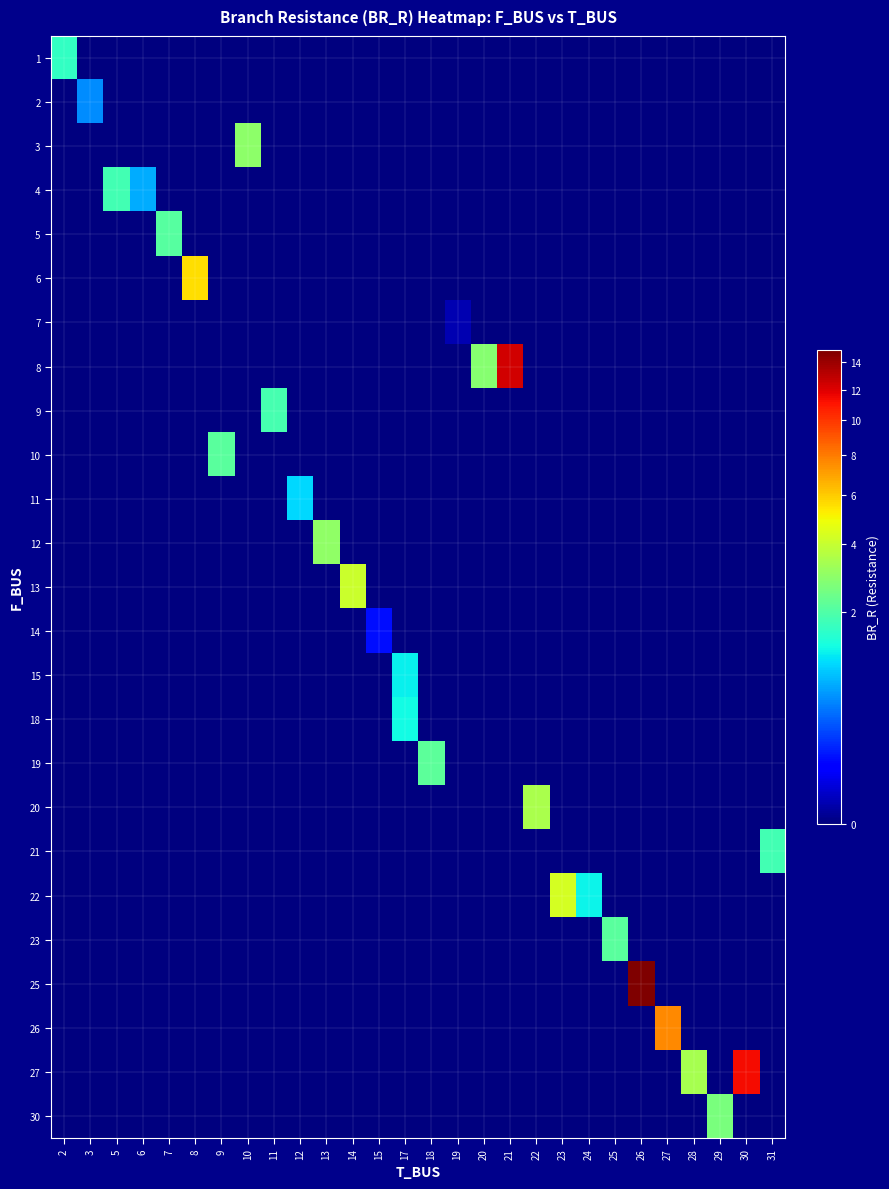

Reading left to right, extract all data points from this chart.

1: 2=1.6	3=0.0	5=0.0	6=0.0	7=0.0	8=0.0	9=0.0	10=0.0	11=0.0	12=0.0	13=0.0	14=0.0	15=0.0	17=0.0	18=0.0	19=0.0	20=0.0	21=0.0	22=0.0	23=0.0	24=0.0	25=0.0	26=0.0	27=0.0	28=0.0	29=0.0	30=0.0	31=0.0
2: 2=0.0	3=0.5	5=0.0	6=0.0	7=0.0	8=0.0	9=0.0	10=0.0	11=0.0	12=0.0	13=0.0	14=0.0	15=0.0	17=0.0	18=0.0	19=0.0	20=0.0	21=0.0	22=0.0	23=0.0	24=0.0	25=0.0	26=0.0	27=0.0	28=0.0	29=0.0	30=0.0	31=0.0
3: 2=0.0	3=0.0	5=0.0	6=0.0	7=0.0	8=0.0	9=0.0	10=2.9	11=0.0	12=0.0	13=0.0	14=0.0	15=0.0	17=0.0	18=0.0	19=0.0	20=0.0	21=0.0	22=0.0	23=0.0	24=0.0	25=0.0	26=0.0	27=0.0	28=0.0	29=0.0	30=0.0	31=0.0
4: 2=0.0	3=0.0	5=1.8	6=0.7	7=0.0	8=0.0	9=0.0	10=0.0	11=0.0	12=0.0	13=0.0	14=0.0	15=0.0	17=0.0	18=0.0	19=0.0	20=0.0	21=0.0	22=0.0	23=0.0	24=0.0	25=0.0	26=0.0	27=0.0	28=0.0	29=0.0	30=0.0	31=0.0
5: 2=0.0	3=0.0	5=0.0	6=0.0	7=2.1	8=0.0	9=0.0	10=0.0	11=0.0	12=0.0	13=0.0	14=0.0	15=0.0	17=0.0	18=0.0	19=0.0	20=0.0	21=0.0	22=0.0	23=0.0	24=0.0	25=0.0	26=0.0	27=0.0	28=0.0	29=0.0	30=0.0	31=0.0
6: 2=0.0	3=0.0	5=0.0	6=0.0	7=0.0	8=5.5	9=0.0	10=0.0	11=0.0	12=0.0	13=0.0	14=0.0	15=0.0	17=0.0	18=0.0	19=0.0	20=0.0	21=0.0	22=0.0	23=0.0	24=0.0	25=0.0	26=0.0	27=0.0	28=0.0	29=0.0	30=0.0	31=0.0
7: 2=0.0	3=0.0	5=0.0	6=0.0	7=0.0	8=0.0	9=0.0	10=0.0	11=0.0	12=0.0	13=0.0	14=0.0	15=0.0	17=0.0	18=0.0	19=0.0	20=0.0	21=0.0	22=0.0	23=0.0	24=0.0	25=0.0	26=0.0	27=0.0	28=0.0	29=0.0	30=0.0	31=0.0
8: 2=0.0	3=0.0	5=0.0	6=0.0	7=0.0	8=0.0	9=0.0	10=0.0	11=0.0	12=0.0	13=0.0	14=0.0	15=0.0	17=0.0	18=0.0	19=0.0	20=2.8	21=12.3	22=0.0	23=0.0	24=0.0	25=0.0	26=0.0	27=0.0	28=0.0	29=0.0	30=0.0	31=0.0
9: 2=0.0	3=0.0	5=0.0	6=0.0	7=0.0	8=0.0	9=0.0	10=0.0	11=1.9	12=0.0	13=0.0	14=0.0	15=0.0	17=0.0	18=0.0	19=0.0	20=0.0	21=0.0	22=0.0	23=0.0	24=0.0	25=0.0	26=0.0	27=0.0	28=0.0	29=0.0	30=0.0	31=0.0
10: 2=0.0	3=0.0	5=0.0	6=0.0	7=0.0	8=0.0	9=2.1	10=0.0	11=0.0	12=0.0	13=0.0	14=0.0	15=0.0	17=0.0	18=0.0	19=0.0	20=0.0	21=0.0	22=0.0	23=0.0	24=0.0	25=0.0	26=0.0	27=0.0	28=0.0	29=0.0	30=0.0	31=0.0
11: 2=0.0	3=0.0	5=0.0	6=0.0	7=0.0	8=0.0	9=0.0	10=0.0	11=0.0	12=1.0	13=0.0	14=0.0	15=0.0	17=0.0	18=0.0	19=0.0	20=0.0	21=0.0	22=0.0	23=0.0	24=0.0	25=0.0	26=0.0	27=0.0	28=0.0	29=0.0	30=0.0	31=0.0
12: 2=0.0	3=0.0	5=0.0	6=0.0	7=0.0	8=0.0	9=0.0	10=0.0	11=0.0	12=0.0	13=3.0	14=0.0	15=0.0	17=0.0	18=0.0	19=0.0	20=0.0	21=0.0	22=0.0	23=0.0	24=0.0	25=0.0	26=0.0	27=0.0	28=0.0	29=0.0	30=0.0	31=0.0
13: 2=0.0	3=0.0	5=0.0	6=0.0	7=0.0	8=0.0	9=0.0	10=0.0	11=0.0	12=0.0	13=0.0	14=4.1	15=0.0	17=0.0	18=0.0	19=0.0	20=0.0	21=0.0	22=0.0	23=0.0	24=0.0	25=0.0	26=0.0	27=0.0	28=0.0	29=0.0	30=0.0	31=0.0
14: 2=0.0	3=0.0	5=0.0	6=0.0	7=0.0	8=0.0	9=0.0	10=0.0	11=0.0	12=0.0	13=0.0	14=0.0	15=0.1	17=0.0	18=0.0	19=0.0	20=0.0	21=0.0	22=0.0	23=0.0	24=0.0	25=0.0	26=0.0	27=0.0	28=0.0	29=0.0	30=0.0	31=0.0
15: 2=0.0	3=0.0	5=0.0	6=0.0	7=0.0	8=0.0	9=0.0	10=0.0	11=0.0	12=0.0	13=0.0	14=0.0	15=0.0	17=1.2	18=0.0	19=0.0	20=0.0	21=0.0	22=0.0	23=0.0	24=0.0	25=0.0	26=0.0	27=0.0	28=0.0	29=0.0	30=0.0	31=0.0
18: 2=0.0	3=0.0	5=0.0	6=0.0	7=0.0	8=0.0	9=0.0	10=0.0	11=0.0	12=0.0	13=0.0	14=0.0	15=0.0	17=1.3	18=0.0	19=0.0	20=0.0	21=0.0	22=0.0	23=0.0	24=0.0	25=0.0	26=0.0	27=0.0	28=0.0	29=0.0	30=0.0	31=0.0
19: 2=0.0	3=0.0	5=0.0	6=0.0	7=0.0	8=0.0	9=0.0	10=0.0	11=0.0	12=0.0	13=0.0	14=0.0	15=0.0	17=0.0	18=2.2	19=0.0	20=0.0	21=0.0	22=0.0	23=0.0	24=0.0	25=0.0	26=0.0	27=0.0	28=0.0	29=0.0	30=0.0	31=0.0
20: 2=0.0	3=0.0	5=0.0	6=0.0	7=0.0	8=0.0	9=0.0	10=0.0	11=0.0	12=0.0	13=0.0	14=0.0	15=0.0	17=0.0	18=0.0	19=0.0	20=0.0	21=0.0	22=3.4	23=0.0	24=0.0	25=0.0	26=0.0	27=0.0	28=0.0	29=0.0	30=0.0	31=0.0
21: 2=0.0	3=0.0	5=0.0	6=0.0	7=0.0	8=0.0	9=0.0	10=0.0	11=0.0	12=0.0	13=0.0	14=0.0	15=0.0	17=0.0	18=0.0	19=0.0	20=0.0	21=0.0	22=0.0	23=0.0	24=0.0	25=0.0	26=0.0	27=0.0	28=0.0	29=0.0	30=0.0	31=1.8
22: 2=0.0	3=0.0	5=0.0	6=0.0	7=0.0	8=0.0	9=0.0	10=0.0	11=0.0	12=0.0	13=0.0	14=0.0	15=0.0	17=0.0	18=0.0	19=0.0	20=0.0	21=0.0	22=0.0	23=4.3	24=1.2	25=0.0	26=0.0	27=0.0	28=0.0	29=0.0	30=0.0	31=0.0
23: 2=0.0	3=0.0	5=0.0	6=0.0	7=0.0	8=0.0	9=0.0	10=0.0	11=0.0	12=0.0	13=0.0	14=0.0	15=0.0	17=0.0	18=0.0	19=0.0	20=0.0	21=0.0	22=0.0	23=0.0	24=0.0	25=2.1	26=0.0	27=0.0	28=0.0	29=0.0	30=0.0	31=0.0
25: 2=0.0	3=0.0	5=0.0	6=0.0	7=0.0	8=0.0	9=0.0	10=0.0	11=0.0	12=0.0	13=0.0	14=0.0	15=0.0	17=0.0	18=0.0	19=0.0	20=0.0	21=0.0	22=0.0	23=0.0	24=0.0	25=0.0	26=14.9	27=0.0	28=0.0	29=0.0	30=0.0	31=0.0
26: 2=0.0	3=0.0	5=0.0	6=0.0	7=0.0	8=0.0	9=0.0	10=0.0	11=0.0	12=0.0	13=0.0	14=0.0	15=0.0	17=0.0	18=0.0	19=0.0	20=0.0	21=0.0	22=0.0	23=0.0	24=0.0	25=0.0	26=0.0	27=7.6	28=0.0	29=0.0	30=0.0	31=0.0
27: 2=0.0	3=0.0	5=0.0	6=0.0	7=0.0	8=0.0	9=0.0	10=0.0	11=0.0	12=0.0	13=0.0	14=0.0	15=0.0	17=0.0	18=0.0	19=0.0	20=0.0	21=0.0	22=0.0	23=0.0	24=0.0	25=0.0	26=0.0	27=0.0	28=3.4	29=0.0	30=11.4	31=0.0
30: 2=0.0	3=0.0	5=0.0	6=0.0	7=0.0	8=0.0	9=0.0	10=0.0	11=0.0	12=0.0	13=0.0	14=0.0	15=0.0	17=0.0	18=0.0	19=0.0	20=0.0	21=0.0	22=0.0	23=0.0	24=0.0	25=0.0	26=0.0	27=0.0	28=0.0	29=2.6	30=0.0	31=0.0